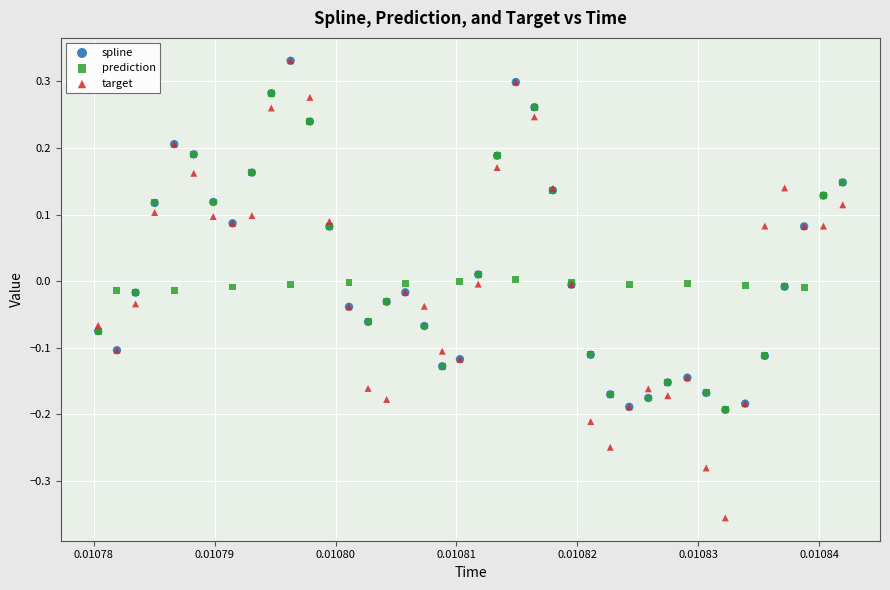

What are all the series names shown in the legend?

spline, prediction, target